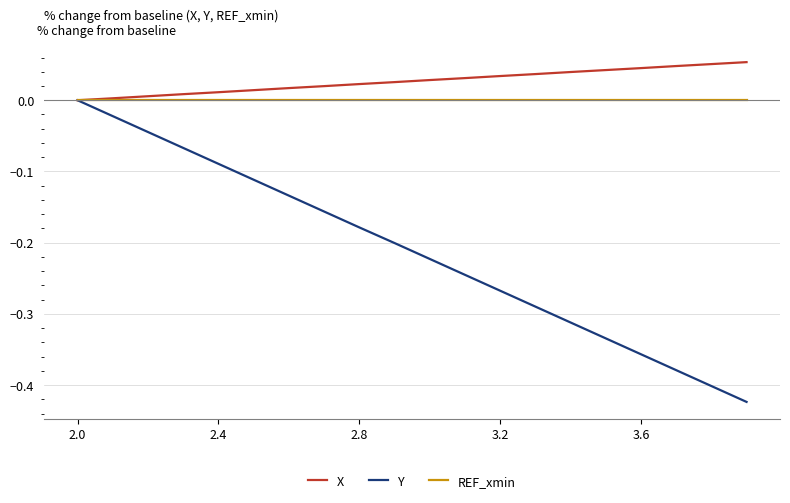

Which series has the largest total across all categories?

X